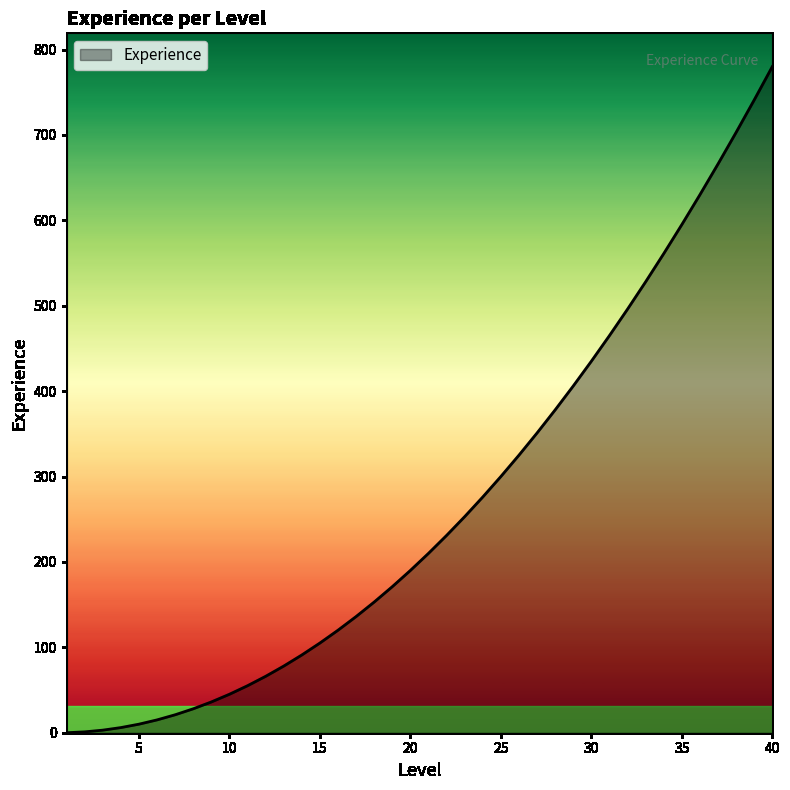

How many categories are shown in the chart?

40